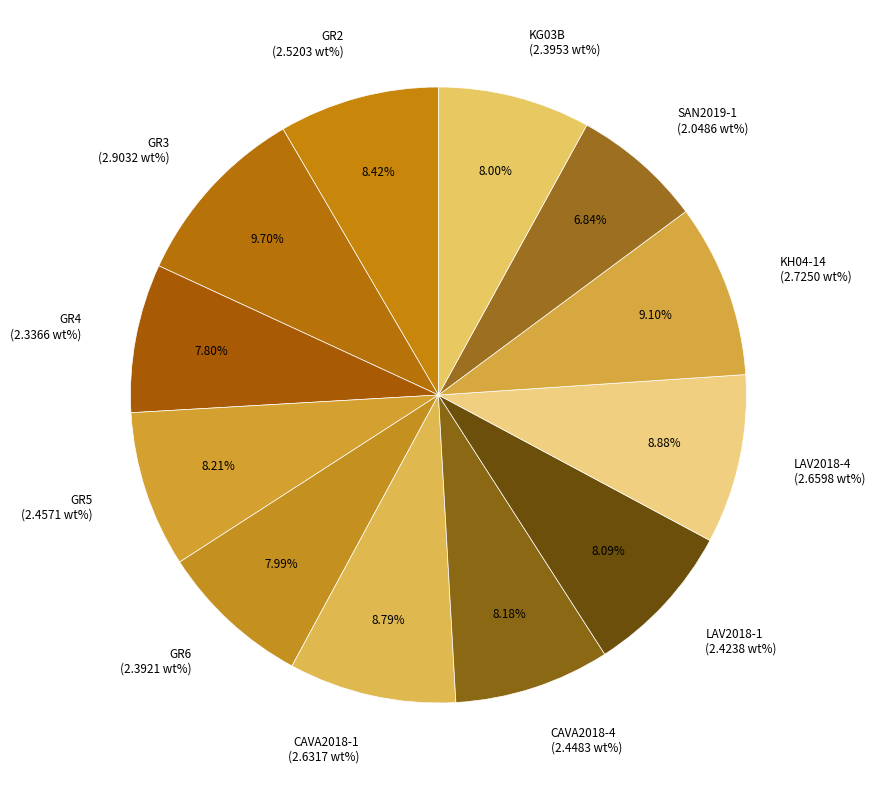

What percentage is the GR6 slice, to the nearest percent?

8%